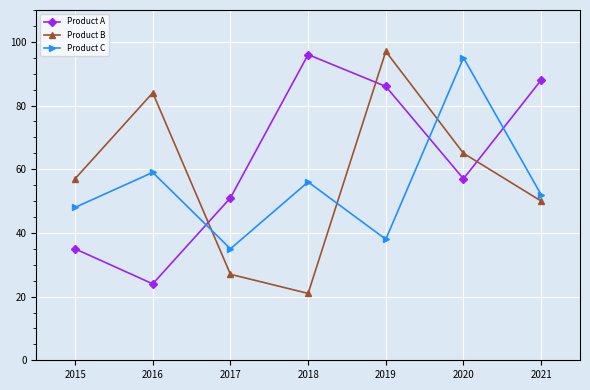

What is the difference between the Product A values at 2017 and 2016?

27